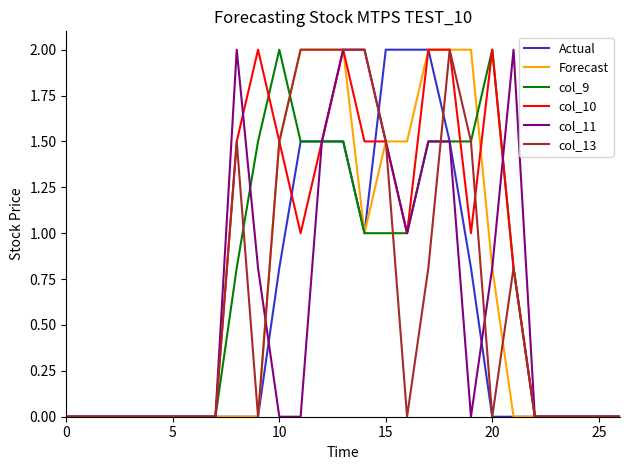

What is the highest value of the Actual series?

2.0